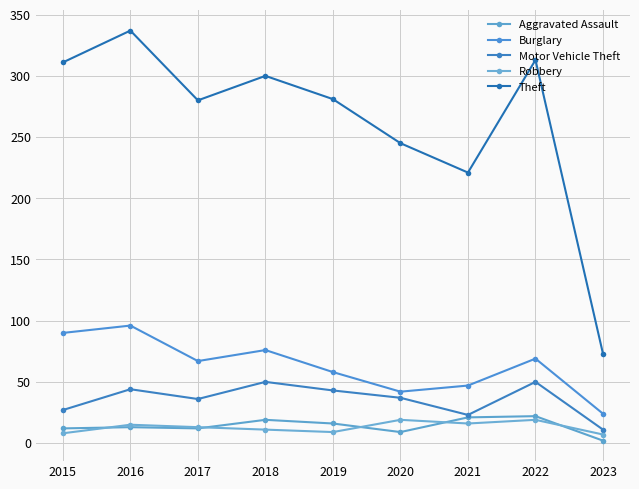

How many distinct data groups are displayed?

5